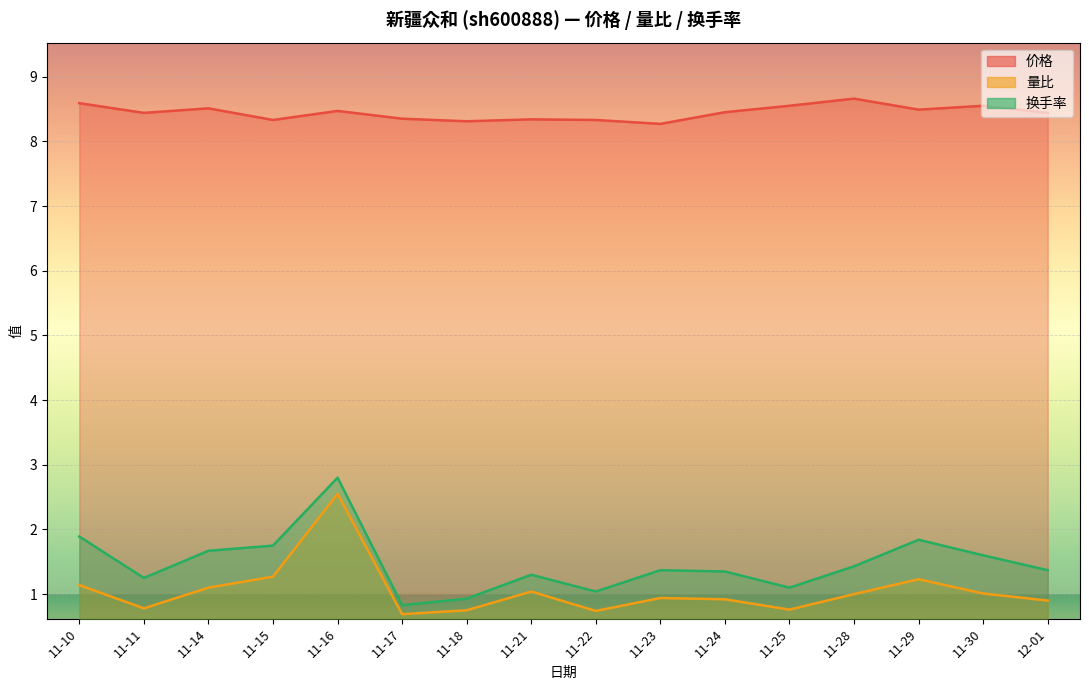

What is the approximate value of 量比 at 11-10?

1.1